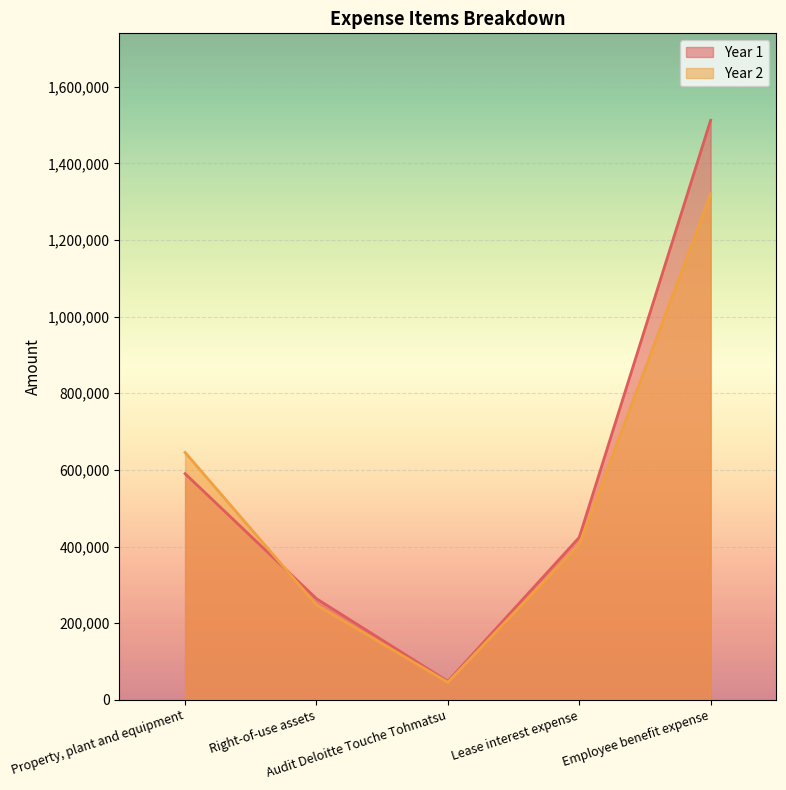

After their last crossing, which series has the higher values: Year 1 or Year 2?

Year 1